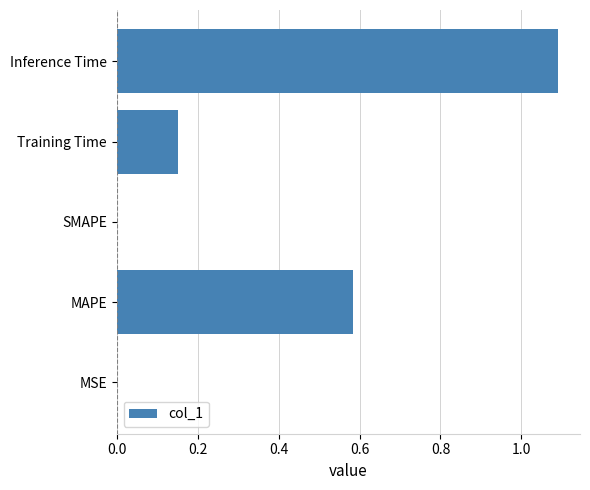

True or false: the data shows 0.0 at SMAPE.

True